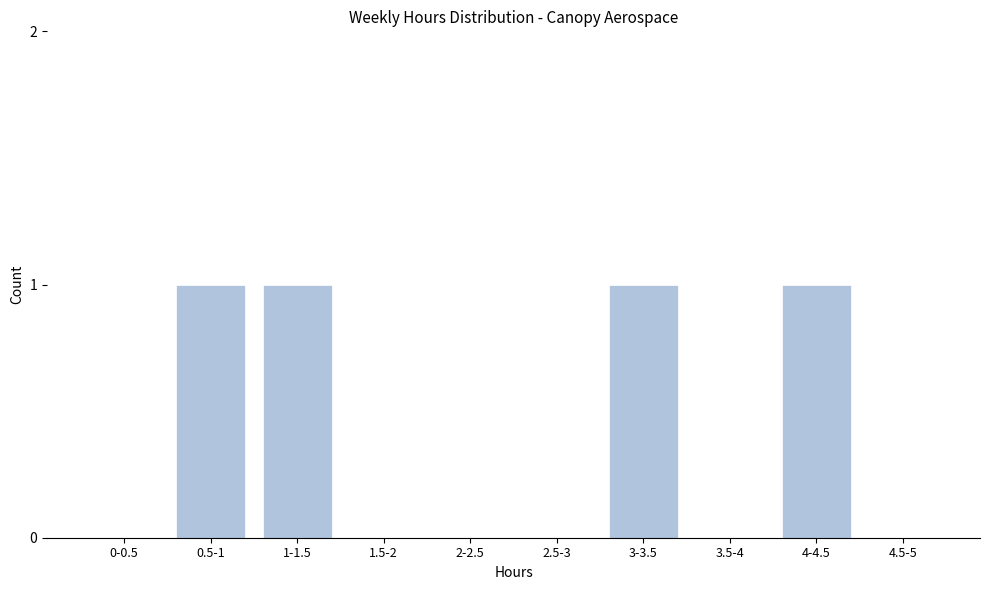

Reading left to right, list all the values displayed in this chart.

0-0.5=0	0.5-1=1	1-1.5=1	1.5-2=0	2-2.5=0	2.5-3=0	3-3.5=1	3.5-4=0	4-4.5=1	4.5-5=0